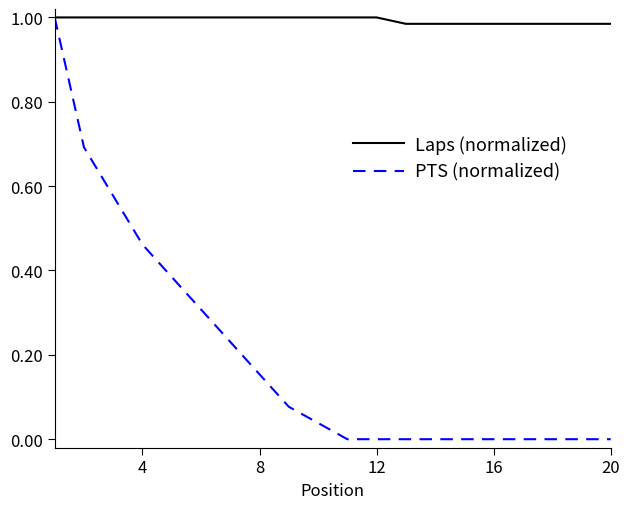

How many lines are shown in the chart?

2